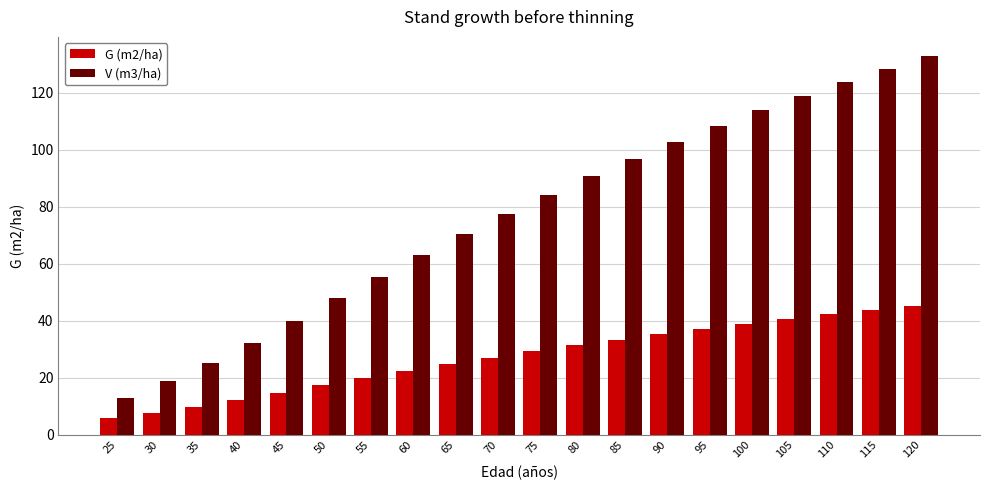

What is the total value across all series at 60?

85.4